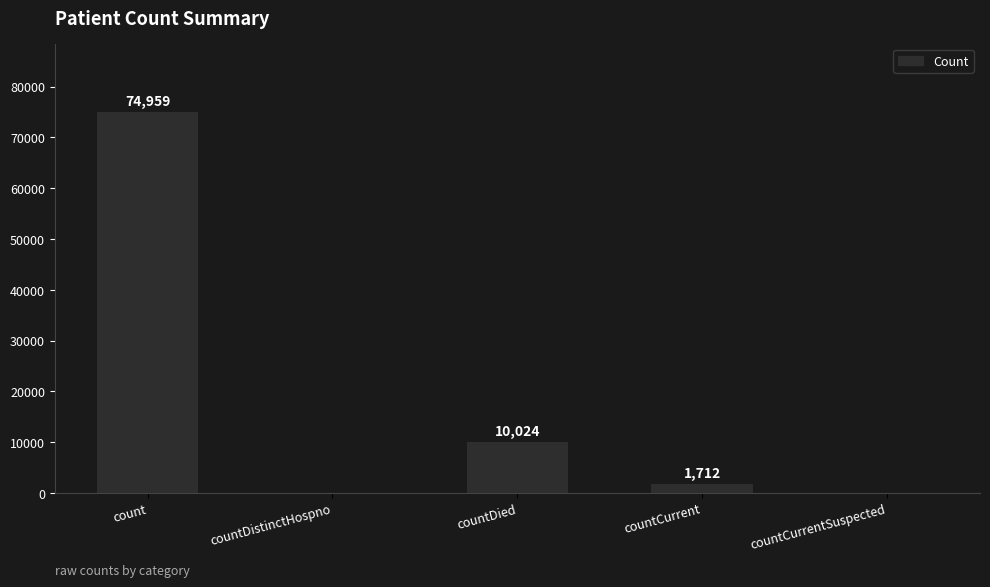

Is it true that the value at countDistinctHospno is 51756?

False